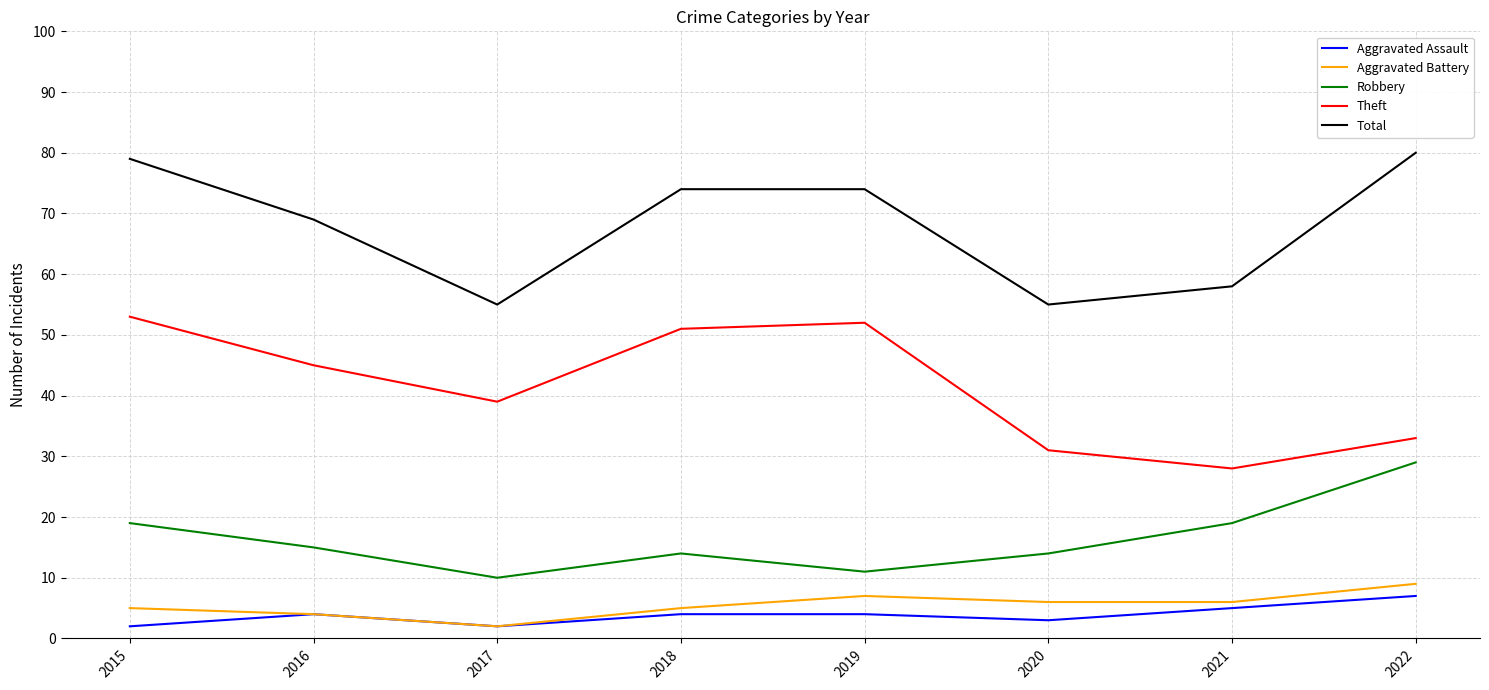

What is the difference between the maximum and minimum values in the Aggravated Assault series?

5